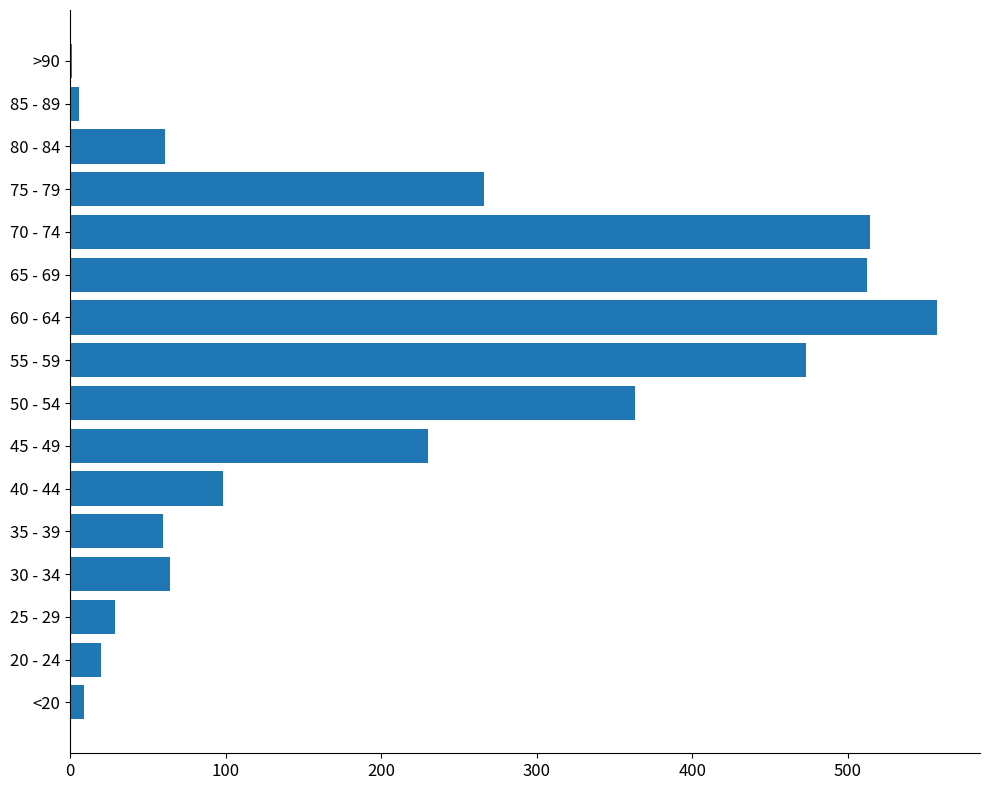

Is it true that the value at 75 - 79 is 266?

True